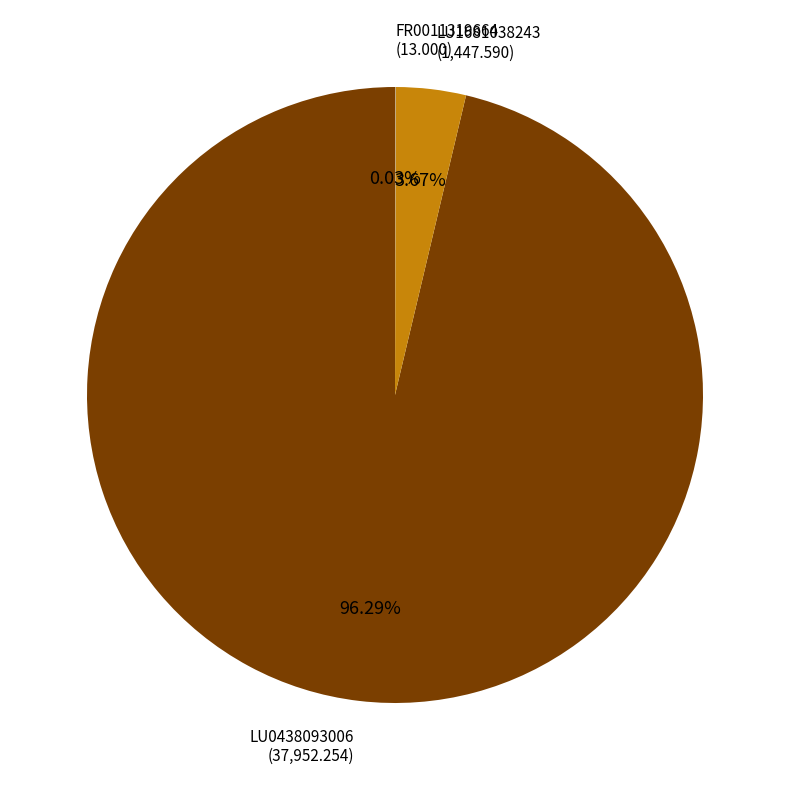

Does any single category account for the majority?

Yes